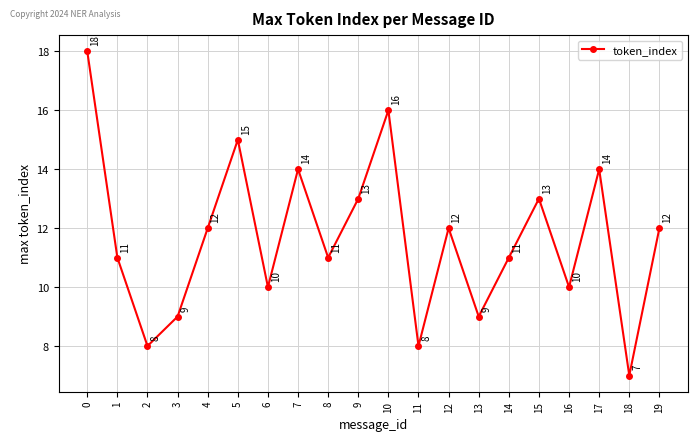

What is the value of the 14th point from the left?

9